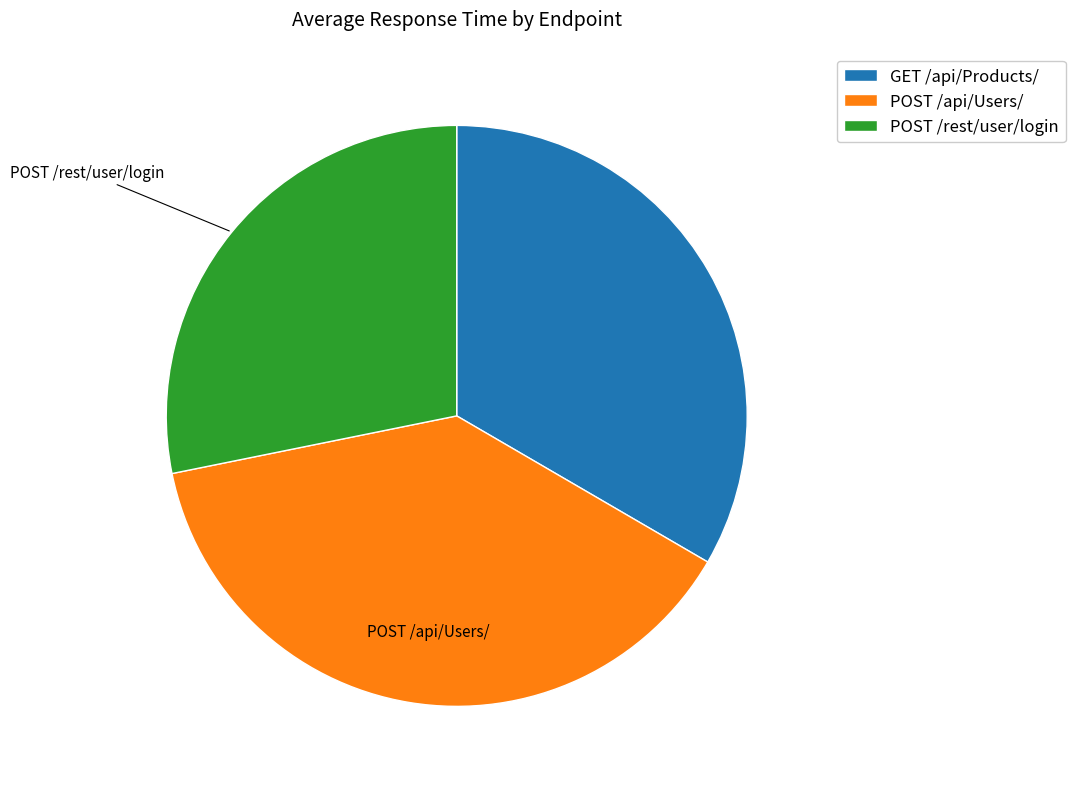

Do GET /api/Products/ and POST /rest/user/login together represent more than half of the pie?

Yes